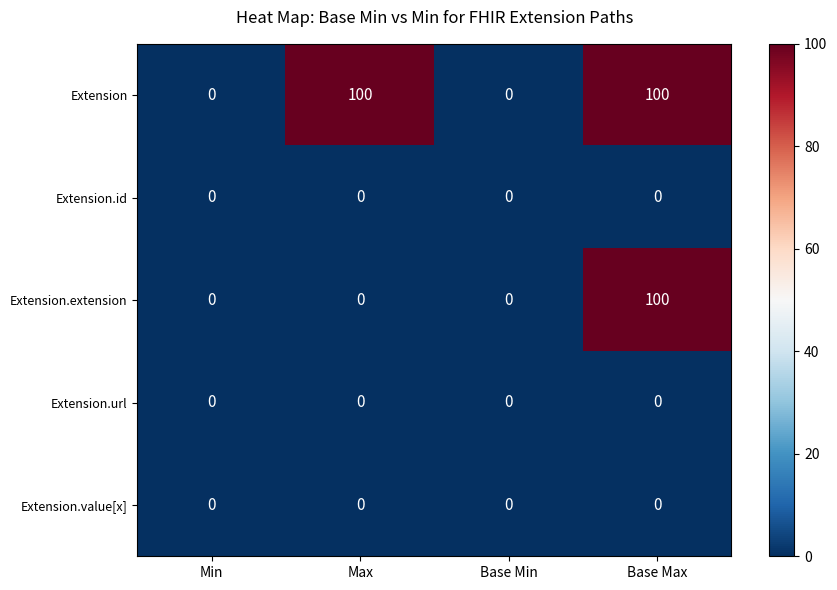

Between Max and Base Min, which series saw the biggest shift?

Extension